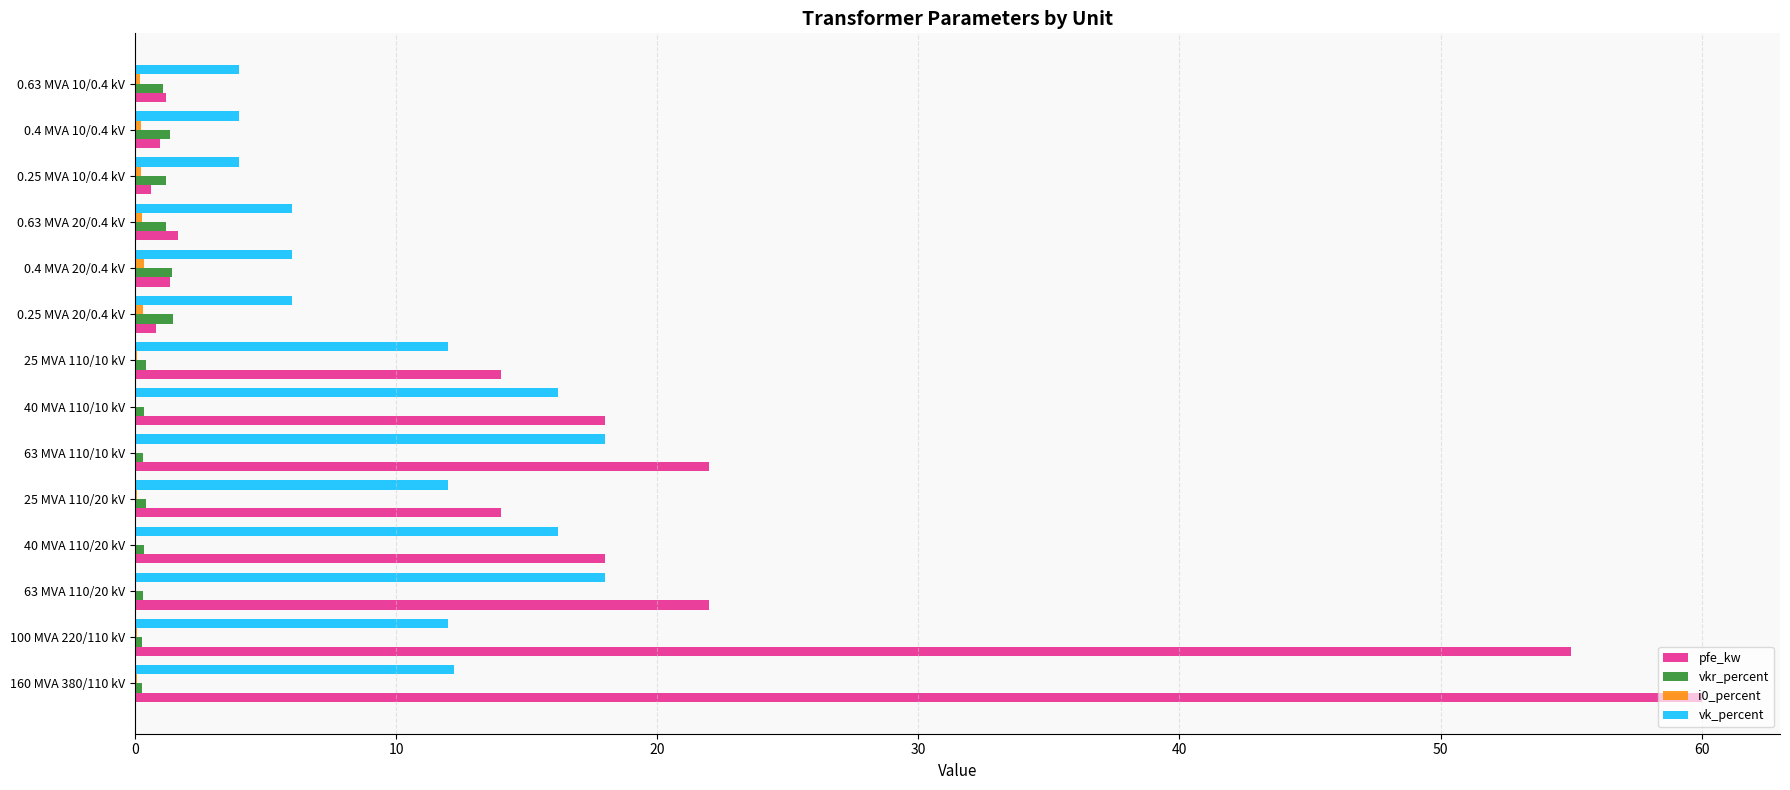

What is the greatest value displayed?

60.0